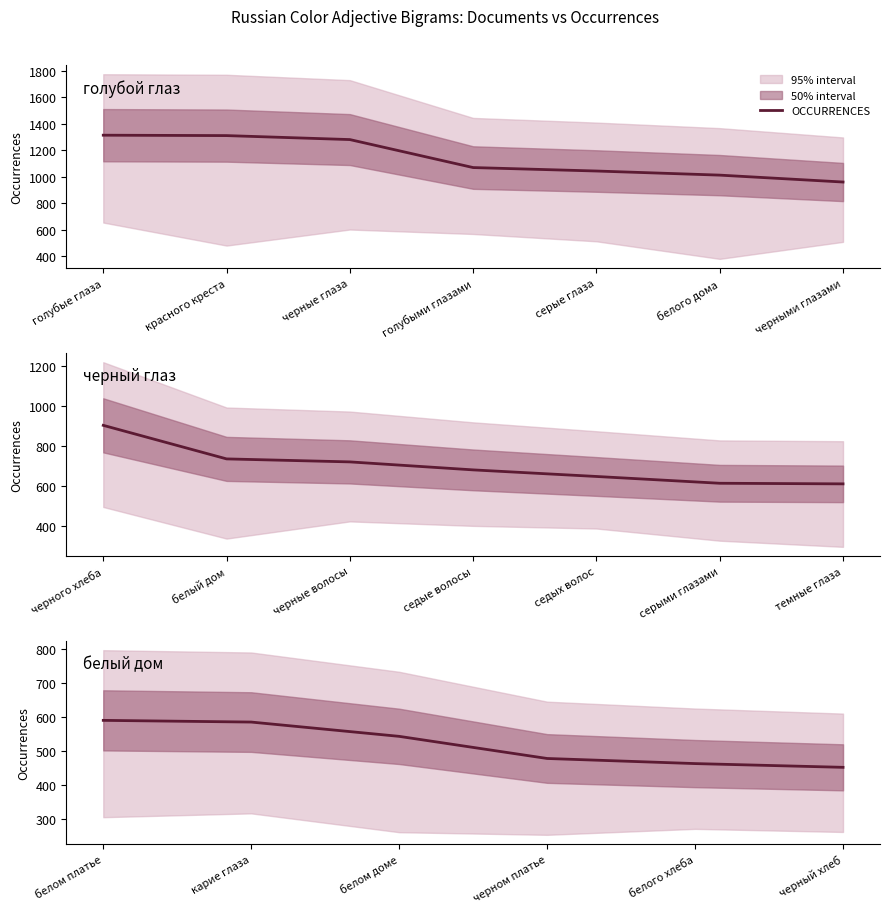

Between черном платье and белого хлеба, which is larger?

черном платье